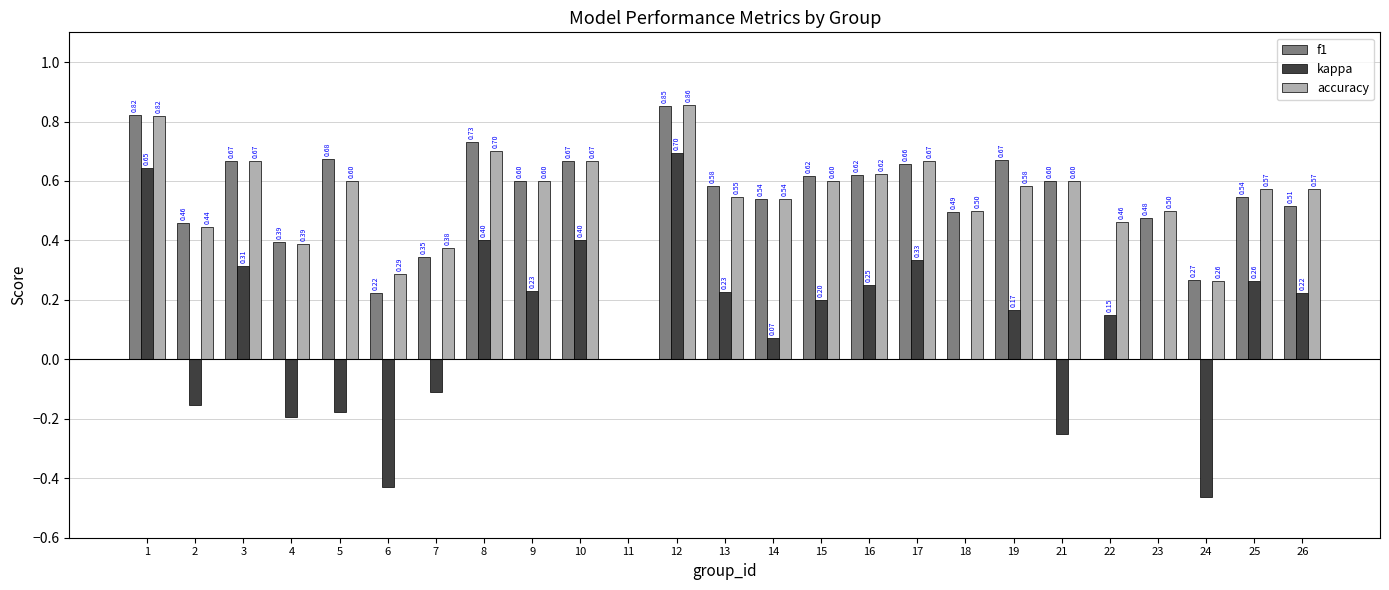

What are all the series names shown in the legend?

f1, kappa, accuracy